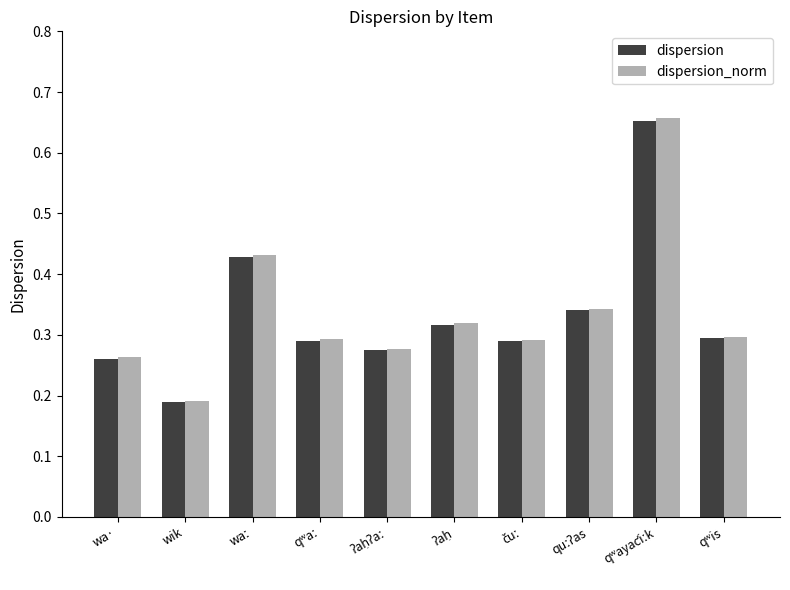

At how many categories does at least one series exceed 0?

10